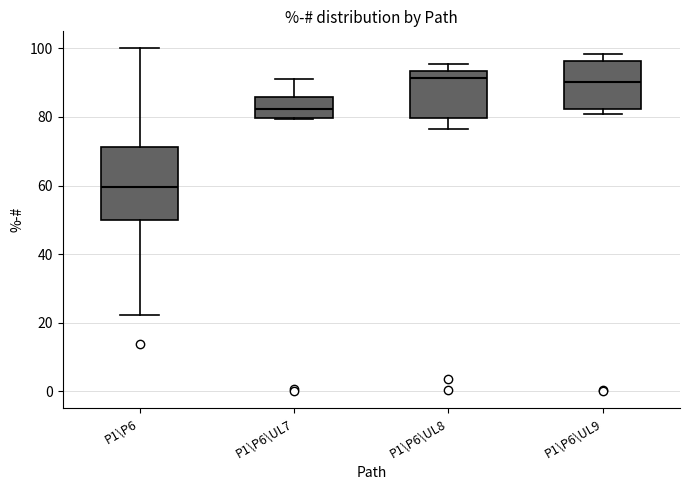

Reading left to right, read every box against the y-axis: the position of its median line, the range the box covers, and the ends of its whiskers. The values are not printed on the chart, so give them approximately, as read against the axis.

P1\P6: median 60, box 50 to 72, whiskers 22 to 100
P1\P6\UL7: median 82, box 80 to 86, whiskers 80 to 92
P1\P6\UL8: median 92, box 80 to 94, whiskers 76 to 96
P1\P6\UL9: median 90, box 82 to 96, whiskers 80 to 98